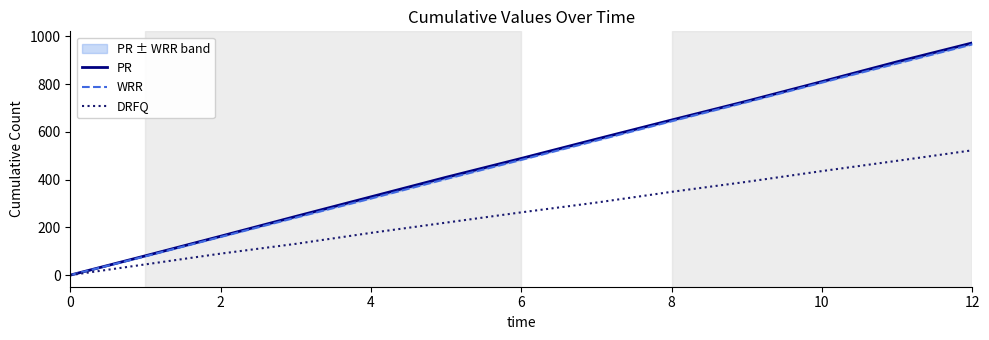

What is the highest value of the DRFQ series?

523